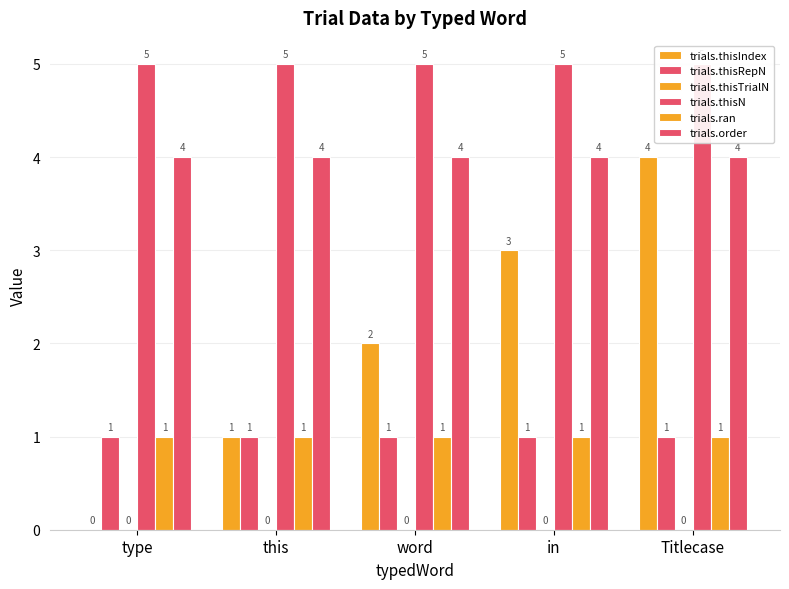

Reading left to right, what are all the values shown in this chart?

trials.thisIndex: 0	1	2	3	4
trials.thisRepN: 1	1	1	1	1
trials.thisTrialN: 0	0	0	0	0
trials.thisN: 5	5	5	5	5
trials.ran: 1	1	1	1	1
trials.order: 4	4	4	4	4